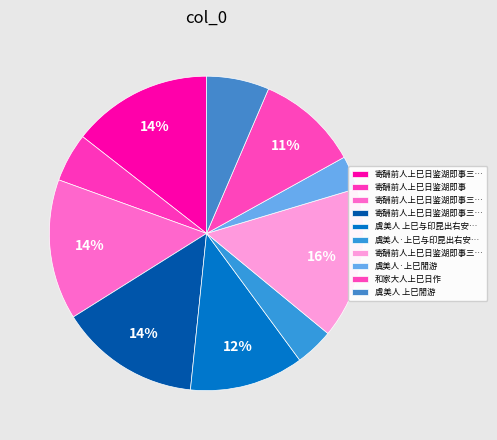

To the nearest percent, what is the difference between the largest and smallest slice percentages?

12%